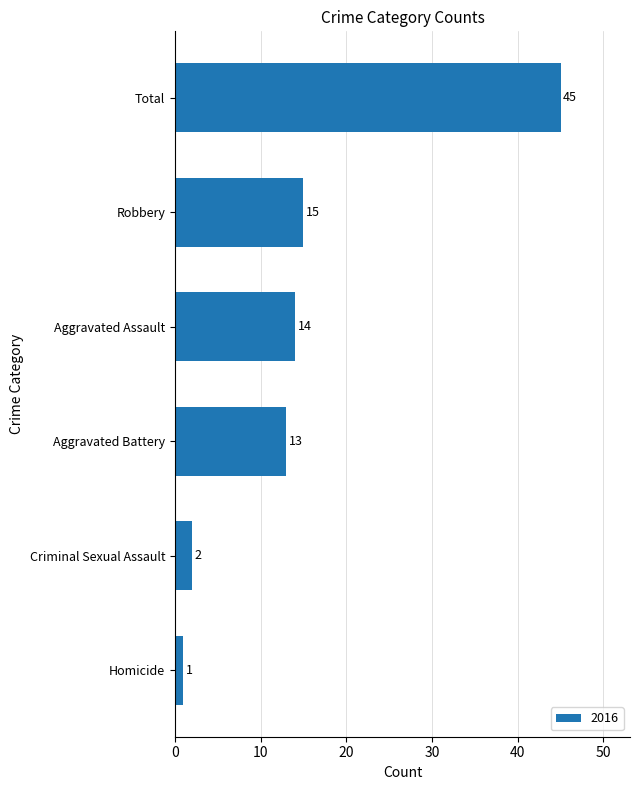

List the labels in order of value, smallest first.

Homicide, Criminal Sexual Assault, Aggravated Battery, Aggravated Assault, Robbery, Total